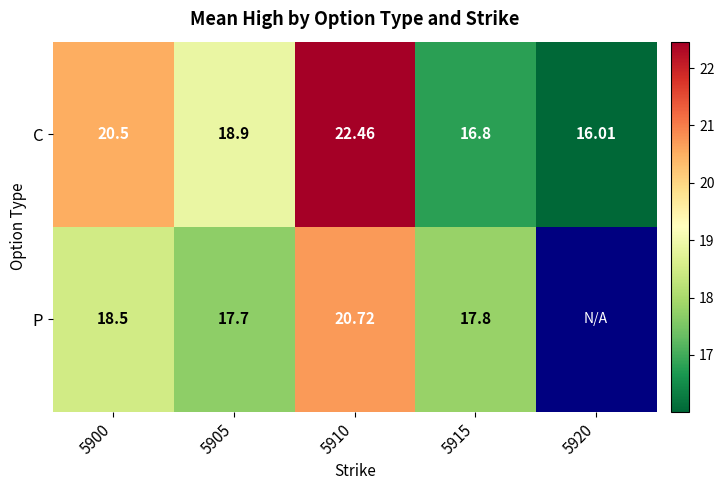

The value of P at 5905 is 23.1. True or false?

False